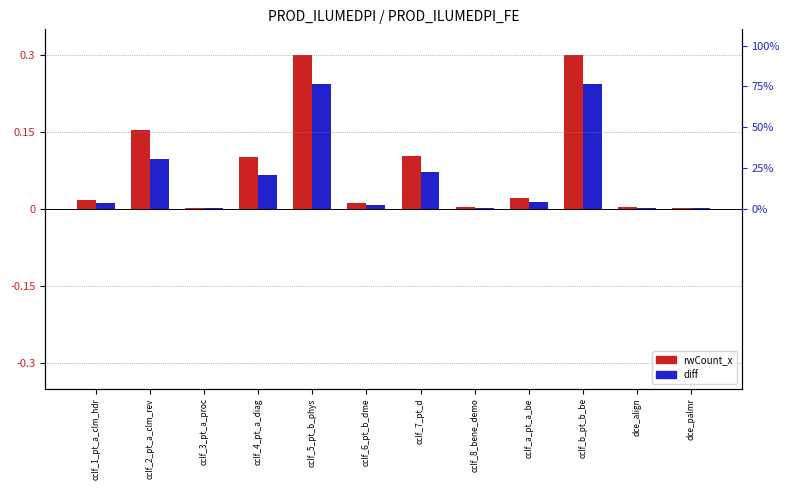

What is the average value of the rwCount_x series?

0.1